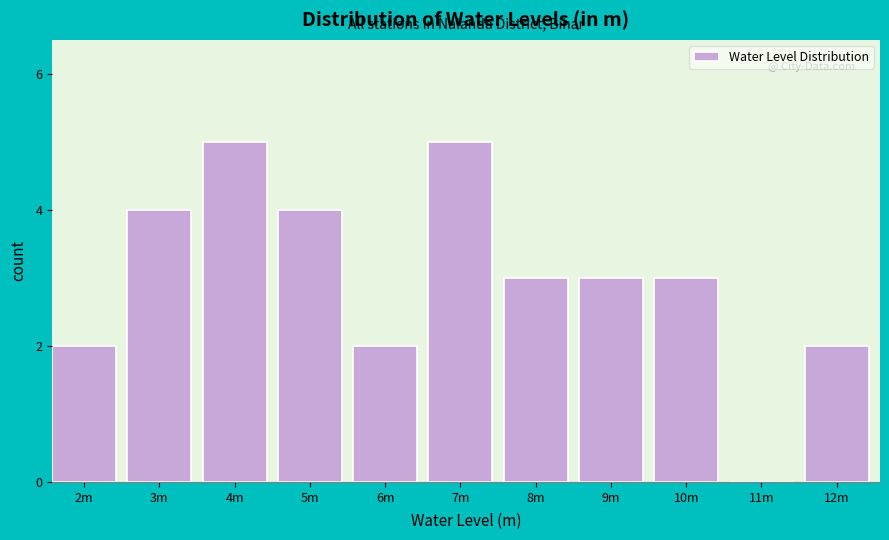

Reading left to right, what are all the values shown in this chart?

2m=2	3m=4	4m=5	5m=4	6m=2	7m=5	8m=3	9m=3	10m=3	11m=0	12m=2